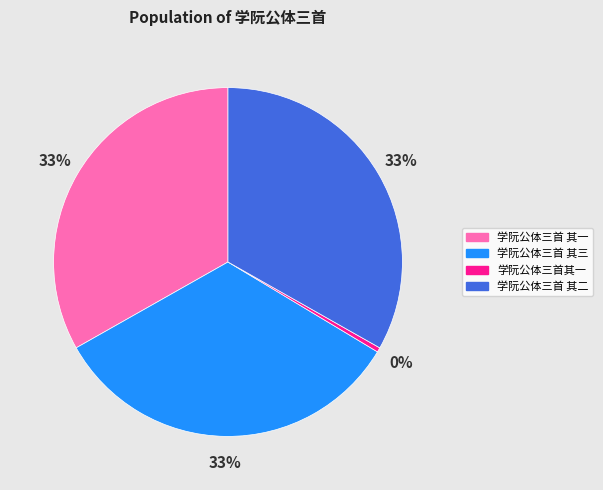

Between 学阮公体三首 其三 and 学阮公体三首其一, which is larger?

学阮公体三首 其三